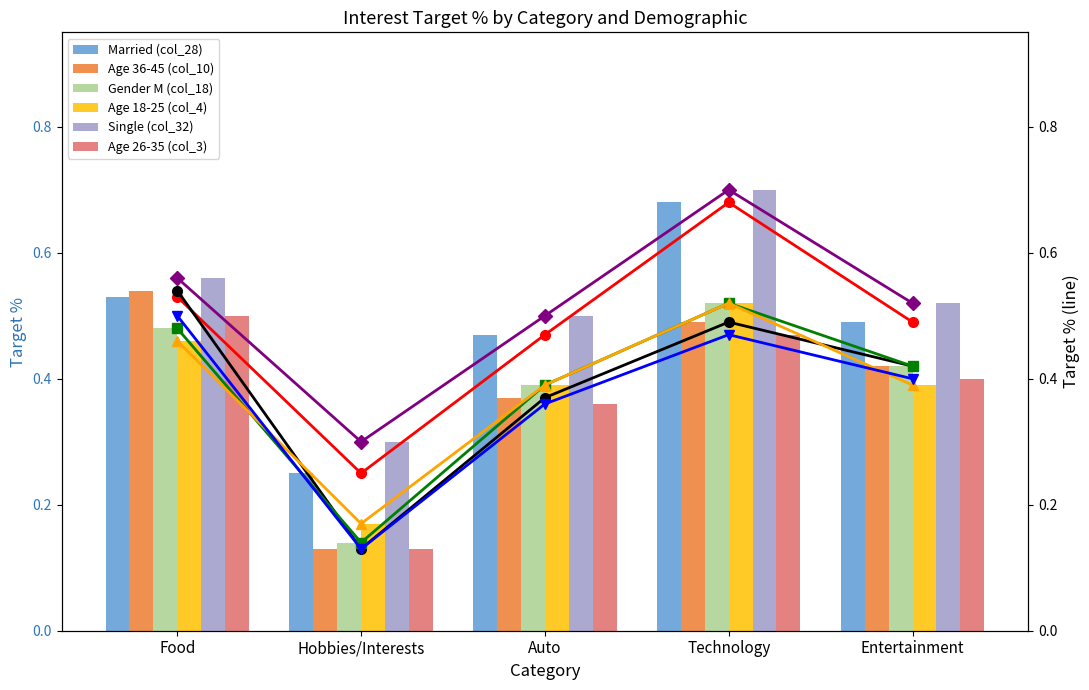

At how many categories does at least one series exceed 0?

5